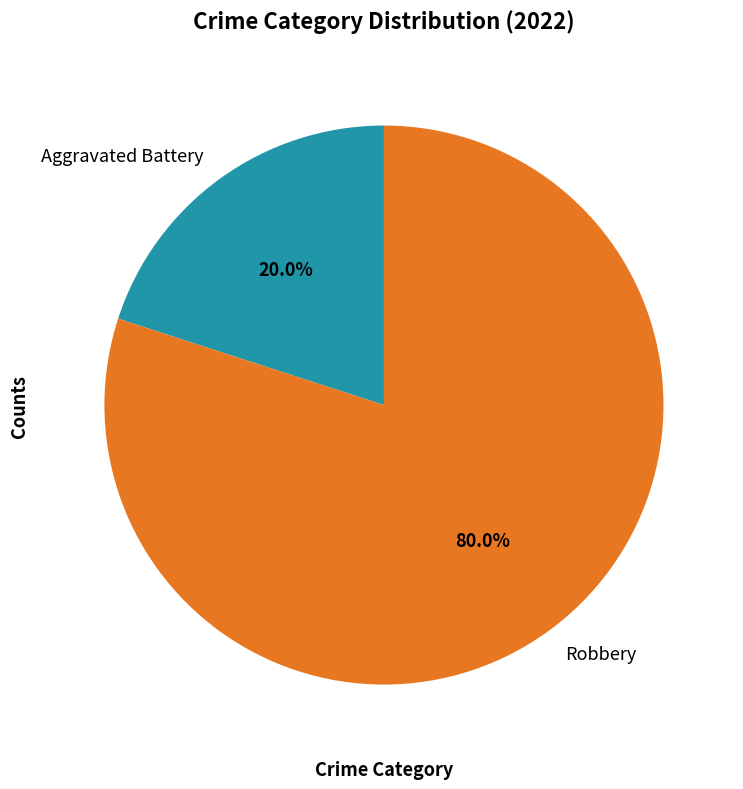

Is there a majority slice in this chart?

Yes